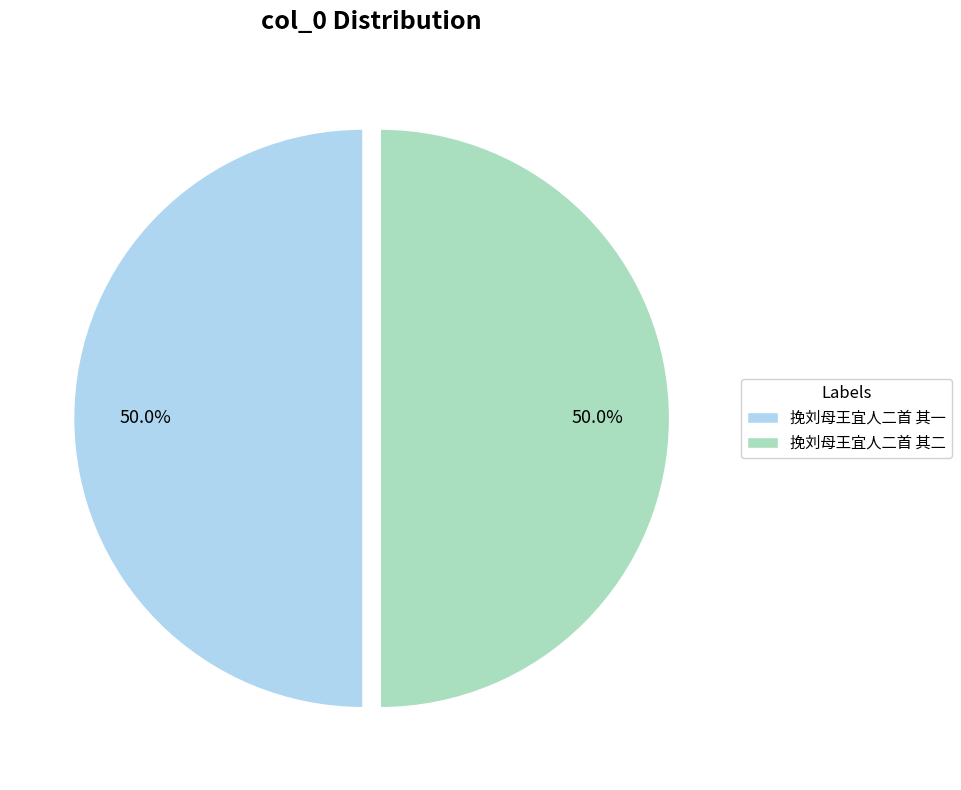

The 挽刘母王宜人二首 其一 slice represents 42% of the pie. True or false?

False